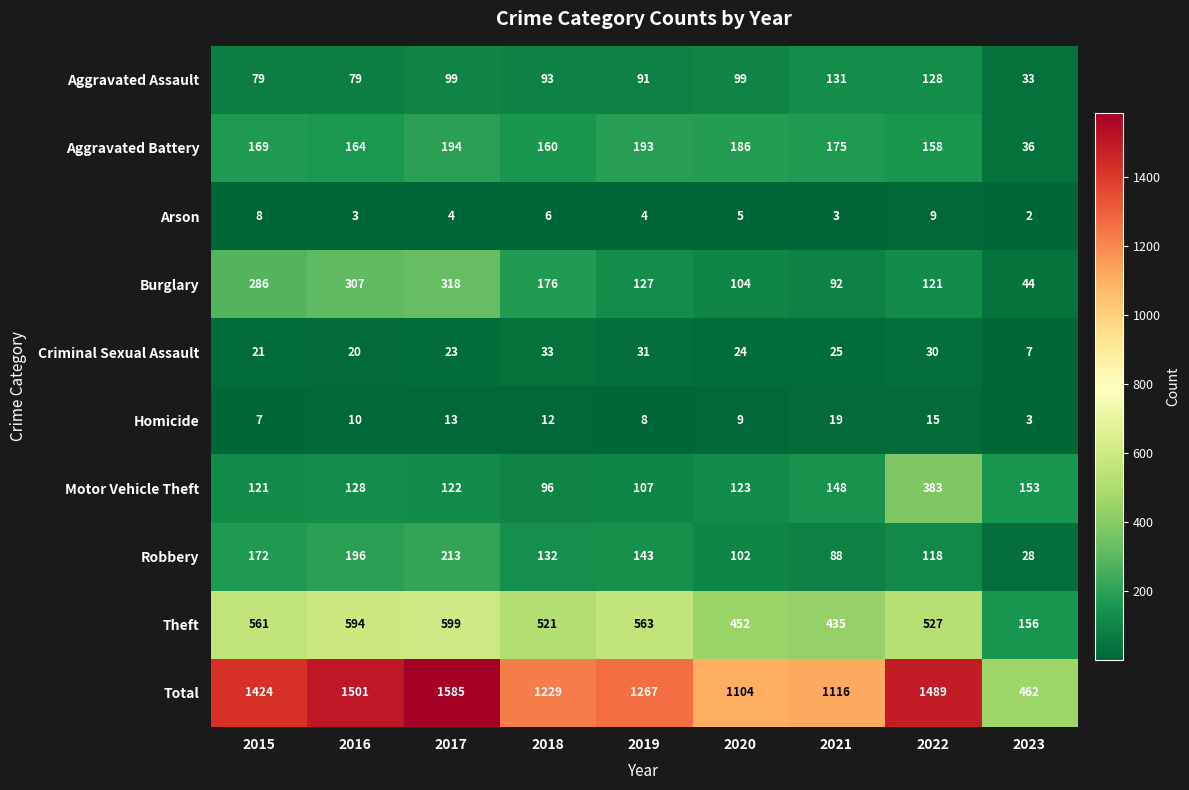

At how many categories does at least one series exceed 29?

9